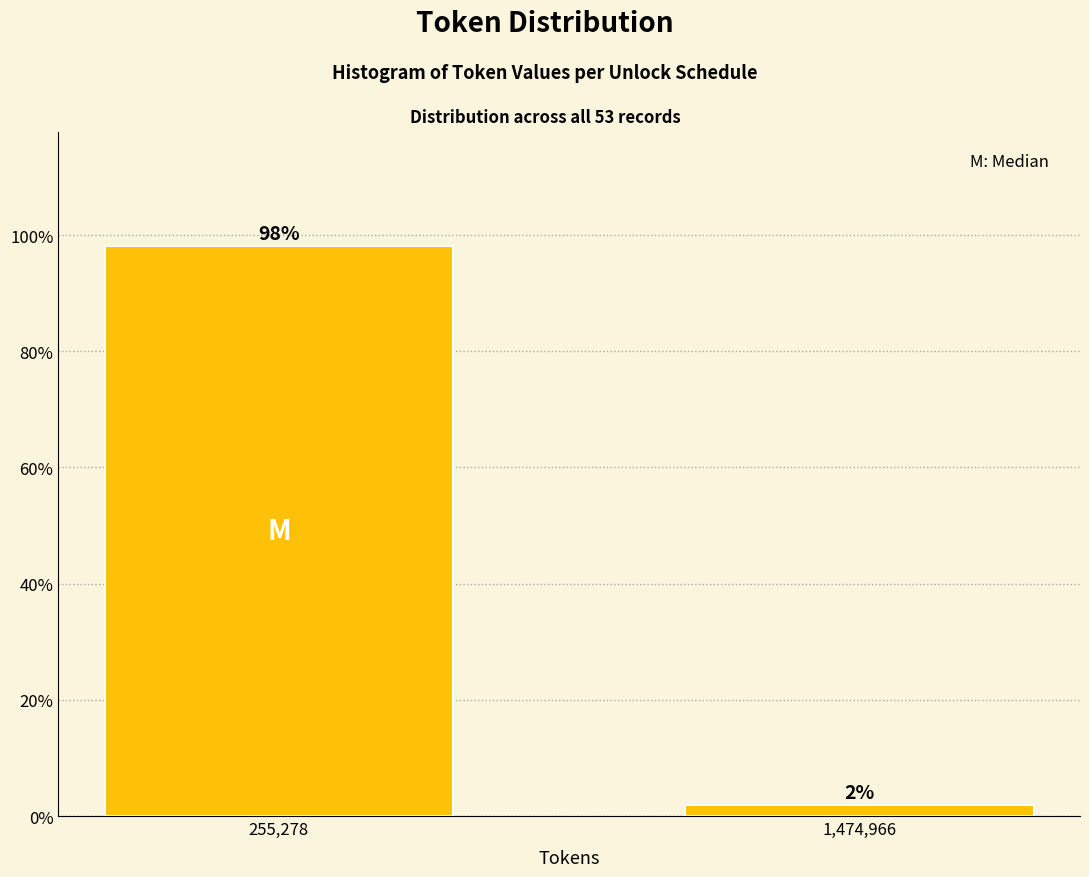

Are the bars horizontal?

No